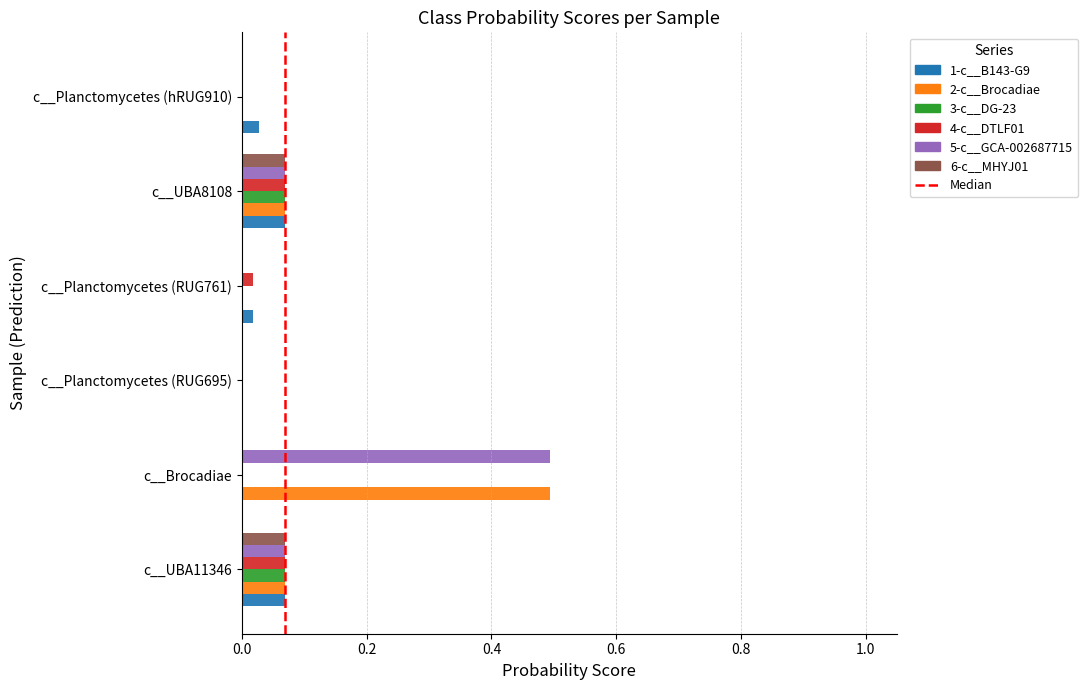

Is the value of 4-c__DTLF01 at c__Planctomycetes (RUG761) greater than the value of 1-c__B143-G9 at c__UBA8108?

No